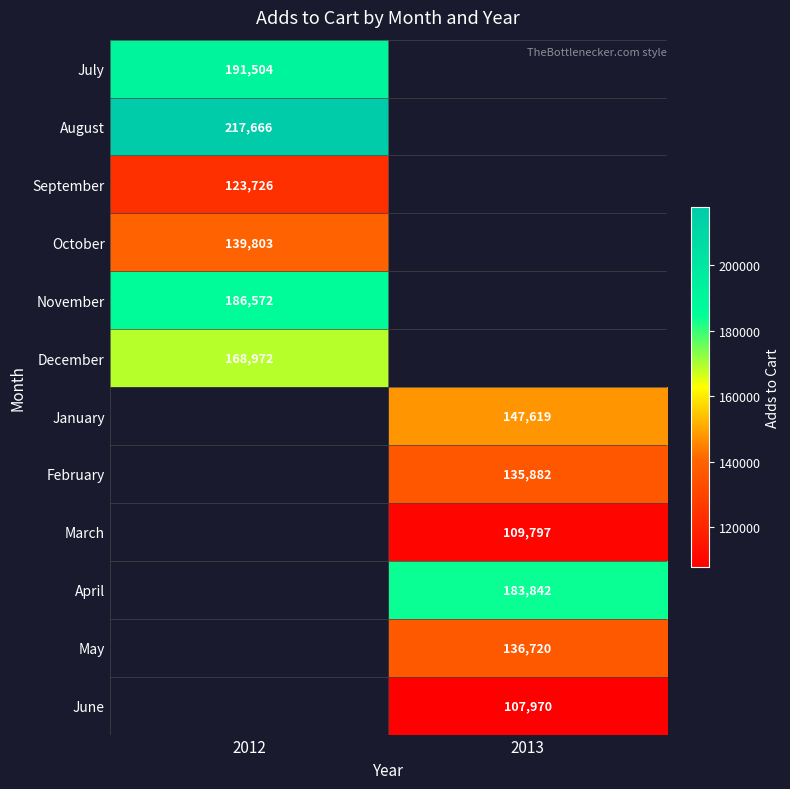

Is the value of November at 2012 greater than the value of June at 2013?

Yes